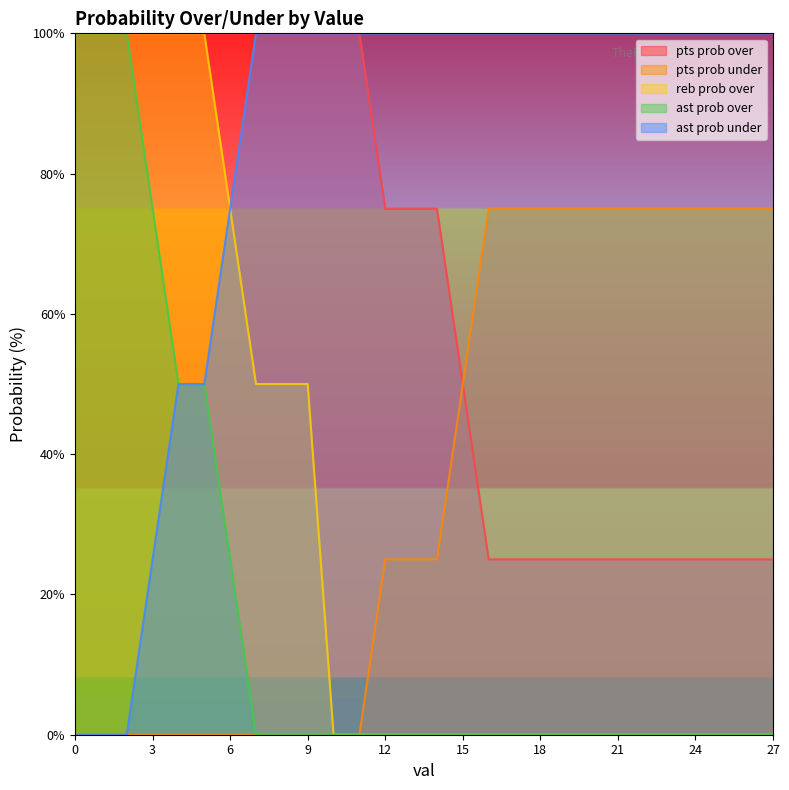

What is the difference between the maximum and minimum values in the ast prob over series?

100